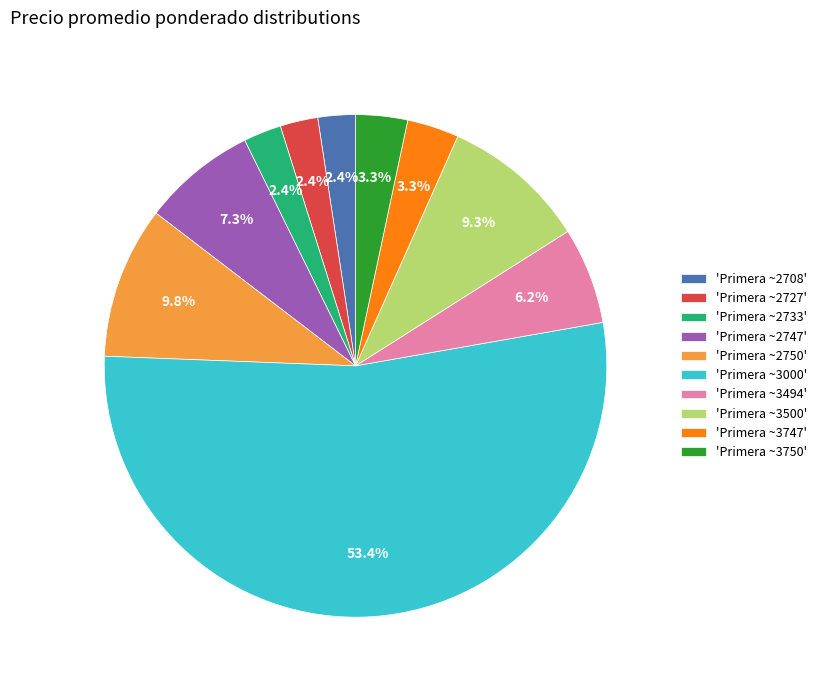

Count the number of slices in the pie.

10